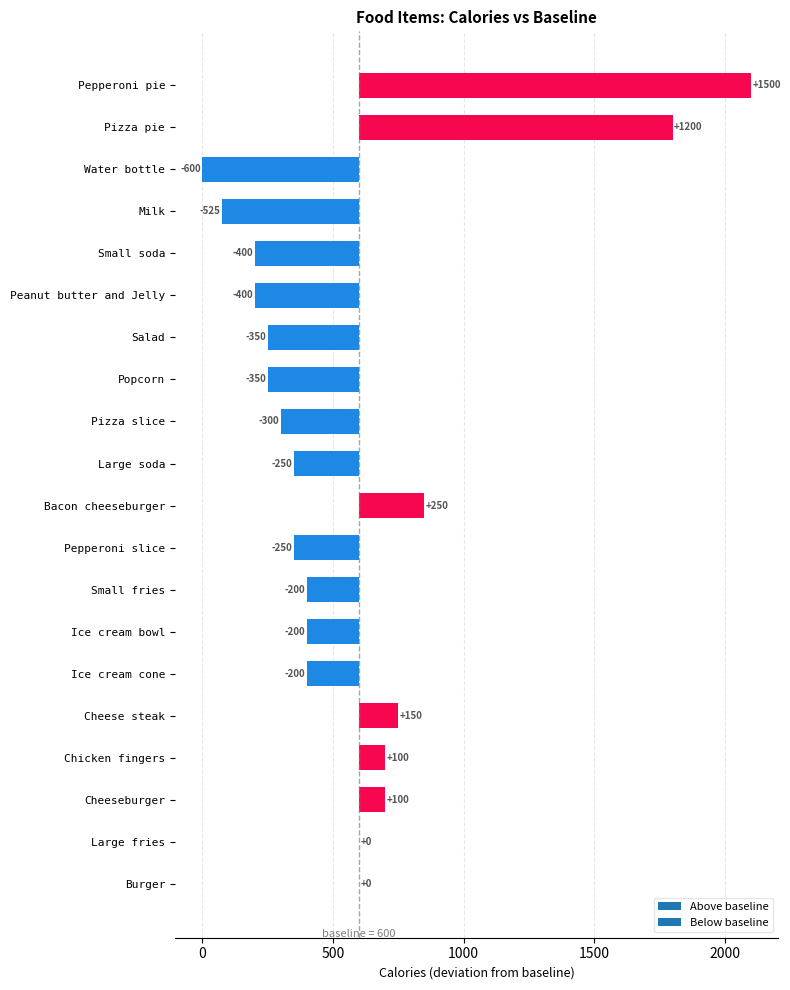

Between Ice cream bowl and Ice cream cone, which series saw the biggest shift?

calories